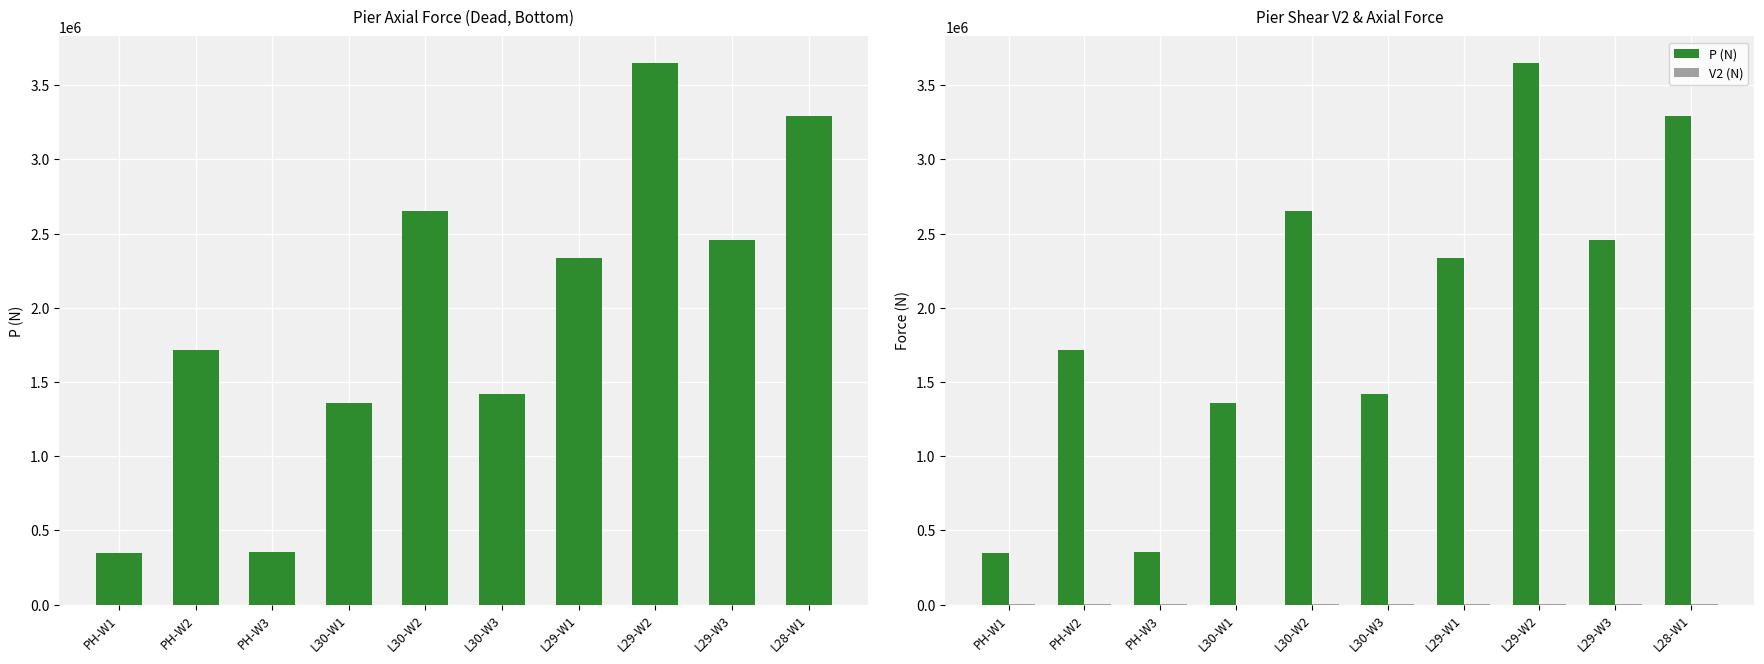

What is the difference between the highest and lowest values at PH-W3?

355692.5